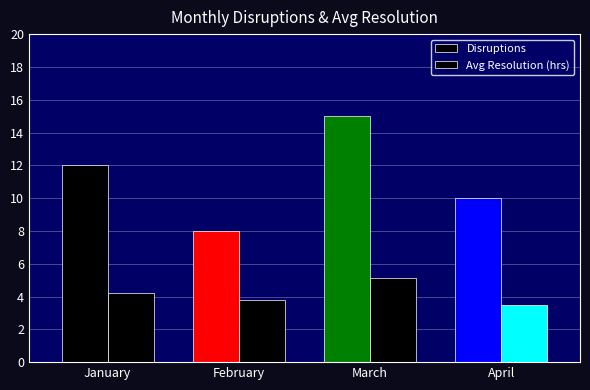

Which series has the largest range (max minus min)?

Disruptions